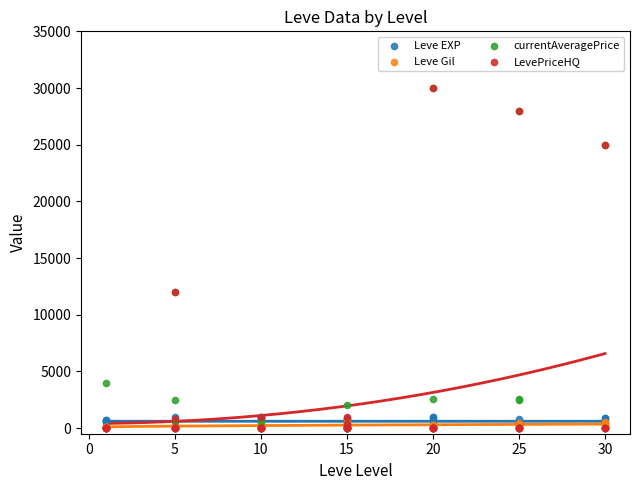

Is the value of LevePriceHQ at 5 greater than the value of currentAveragePrice at 9?

No